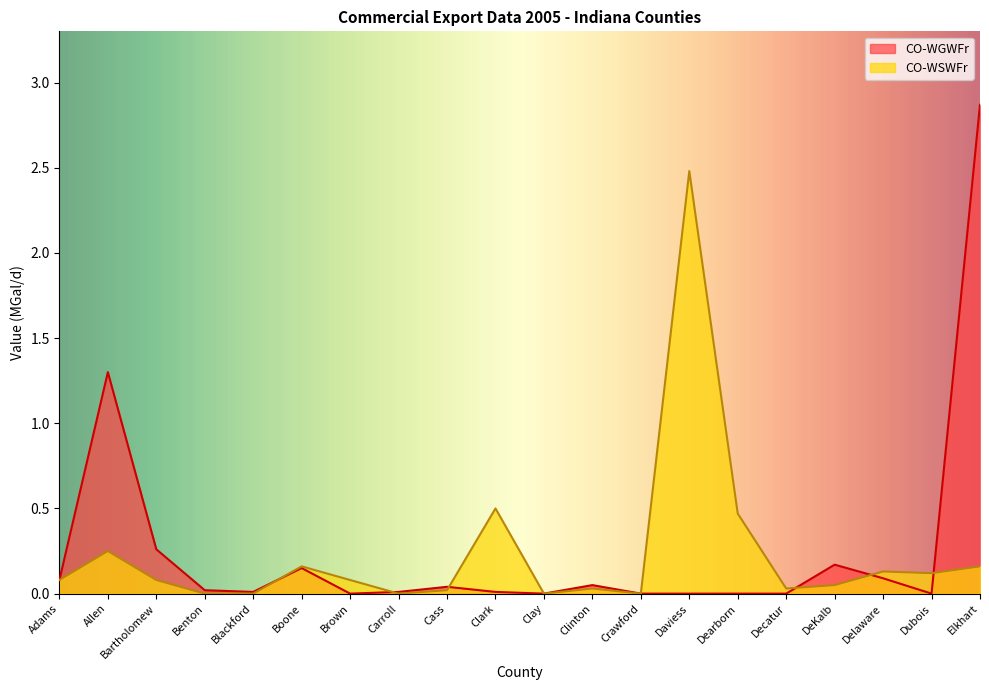

True or false: CO-WGWFr has a value of 0.0 at Decatur.

True